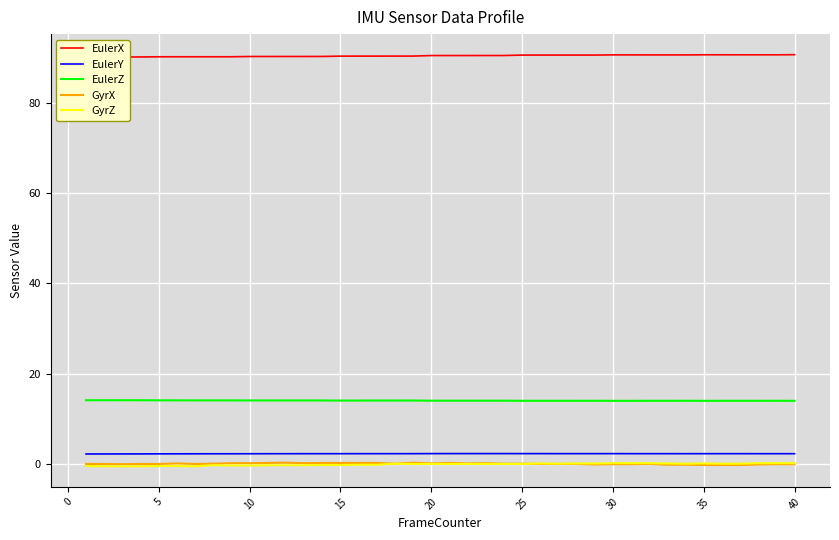

True or false: GyrZ and EulerZ cross at least once.

False